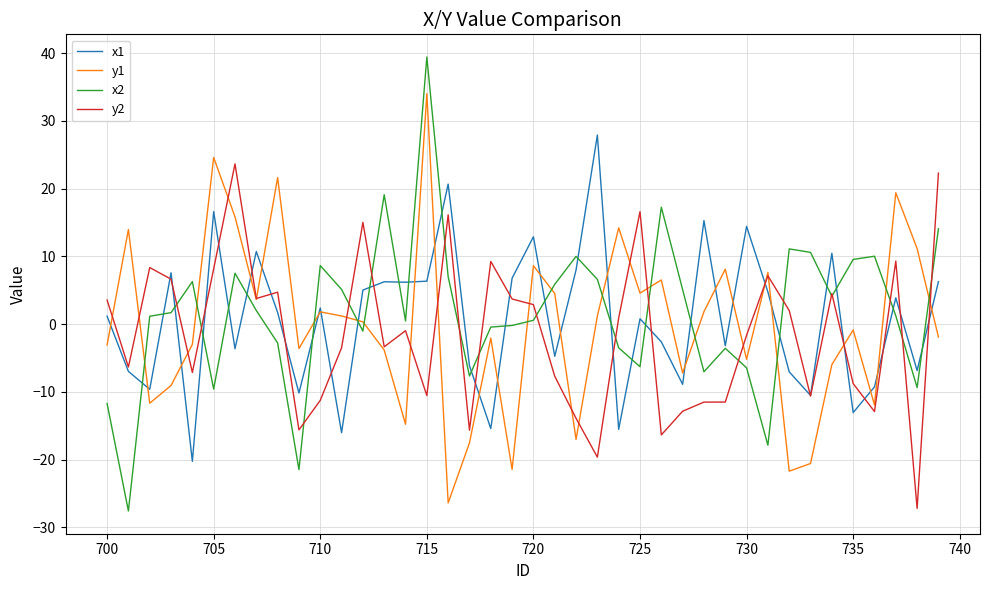

Which series has the largest range (max minus min)?

x2